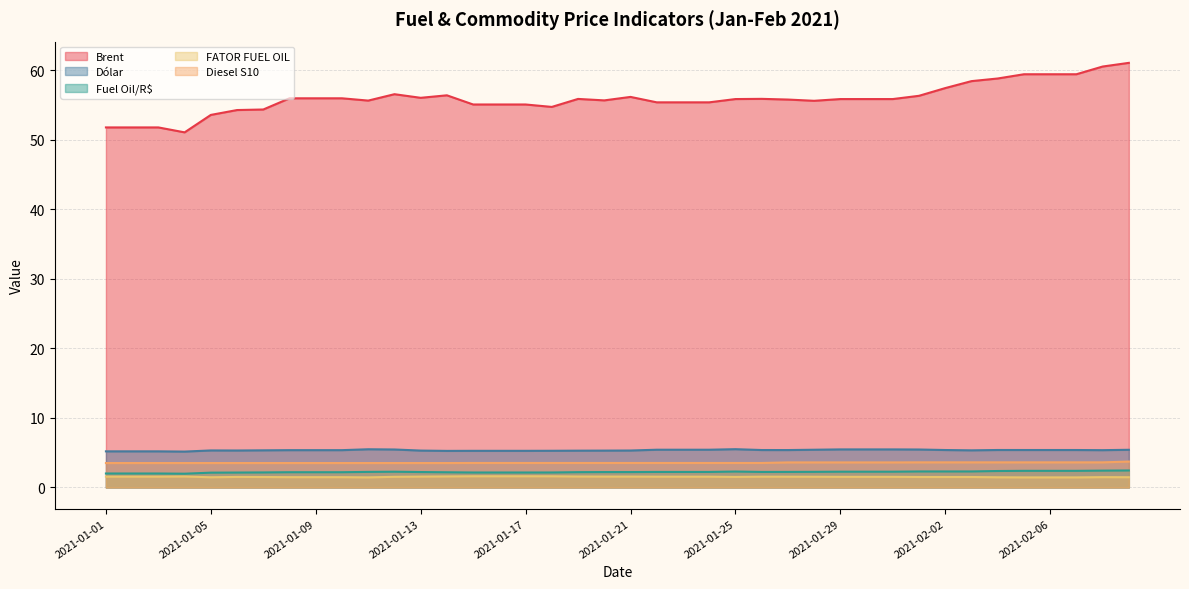

What position from the right is 2021-01-22?

19